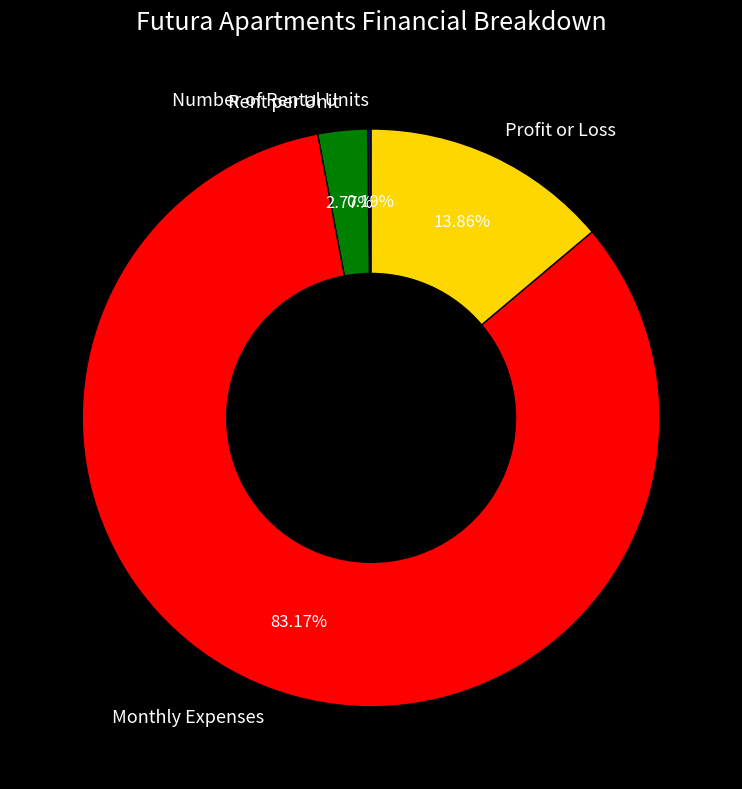

Which category has the biggest portion of the pie?

Monthly Expenses